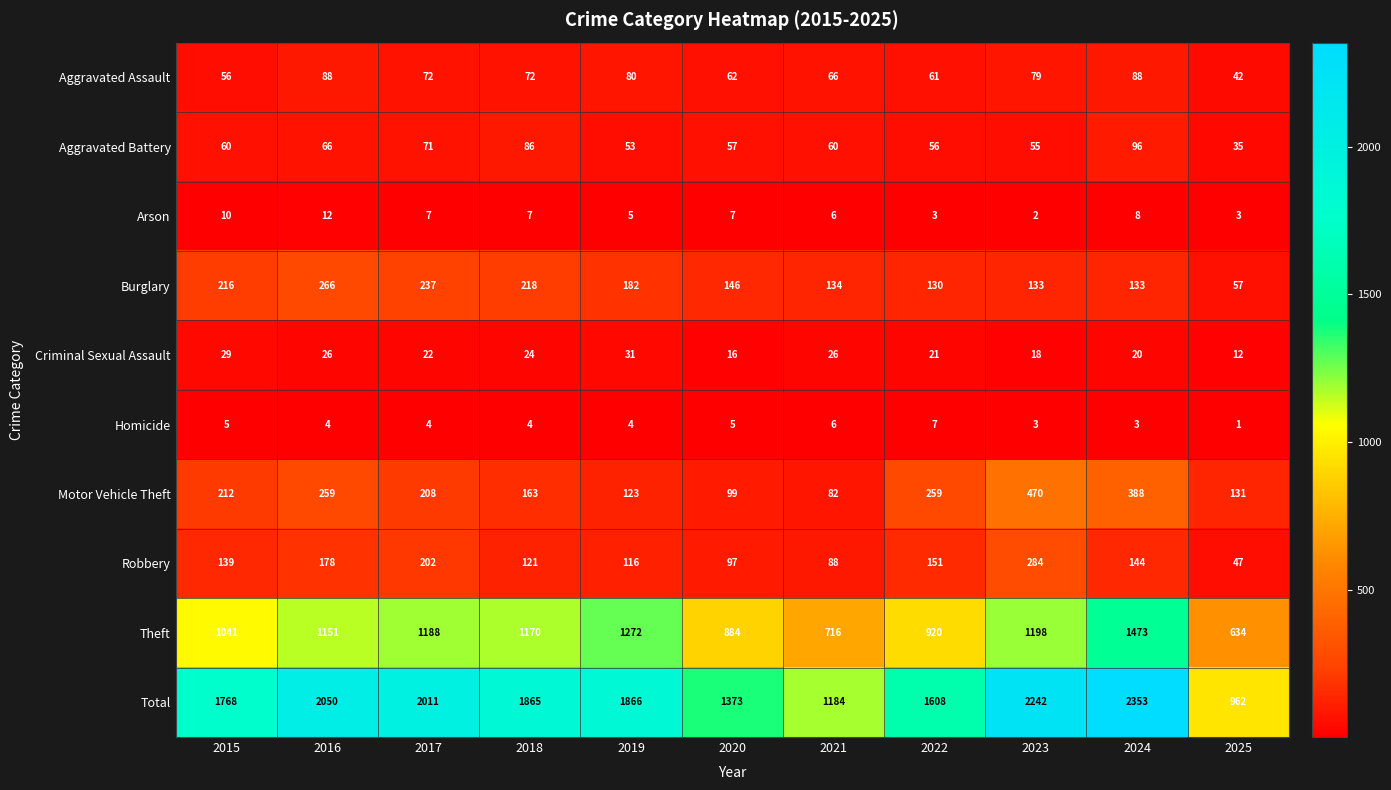

What is the difference between the Aggravated Assault values at 2021 and 2016?

22